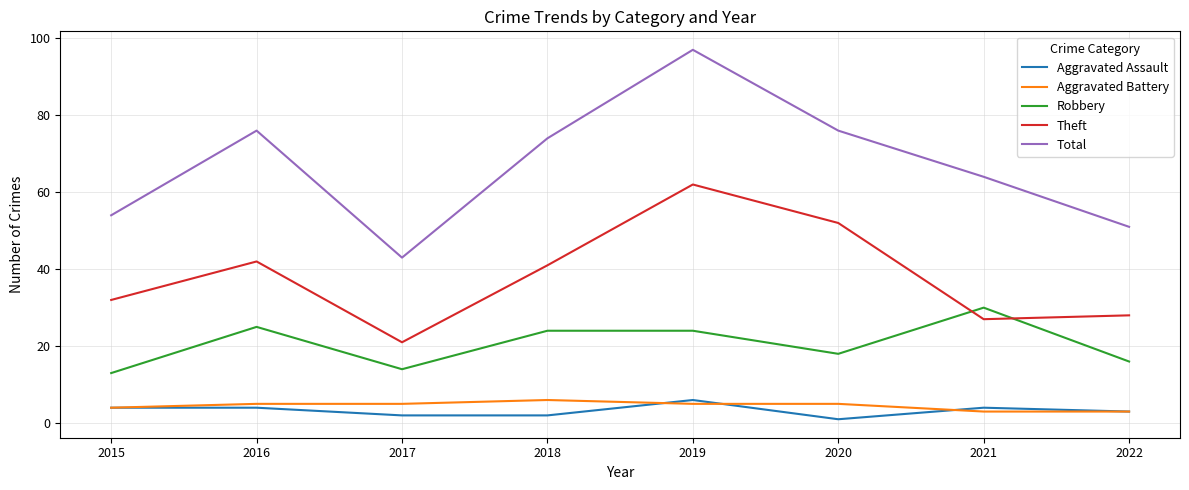

How many intersections are there between Theft and Robbery?

2